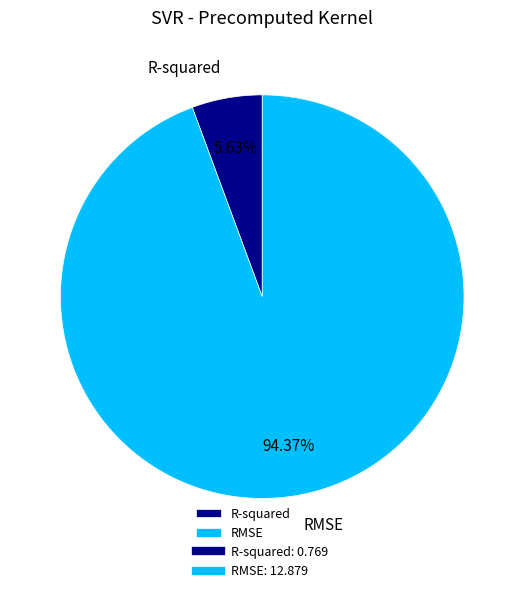

True or false: RMSE accounts for 85% of the total.

False